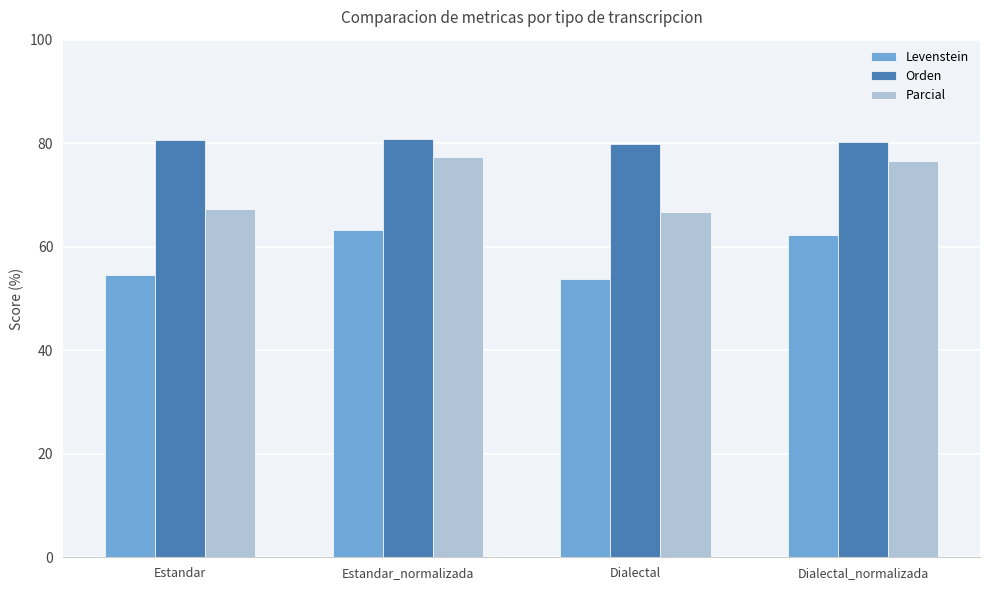

Rank the series by their maximum value, from lowest to highest.

Levenstein, Parcial, Orden